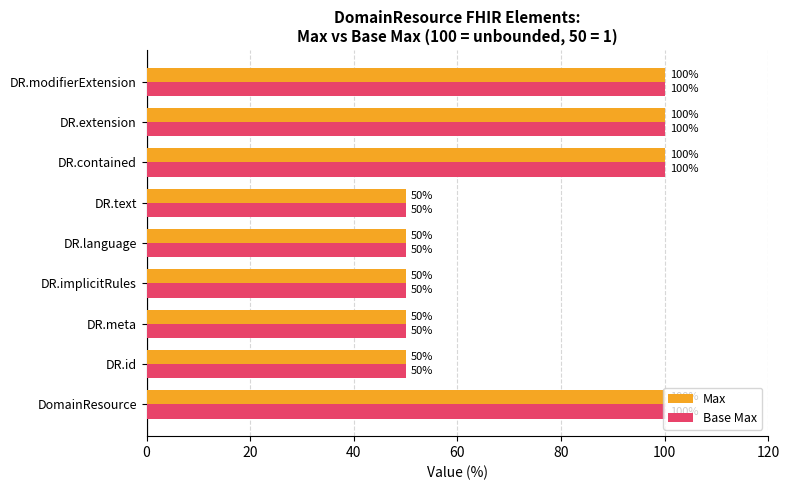

What value does the Base Max series have at DR.meta, to the nearest 10?

50